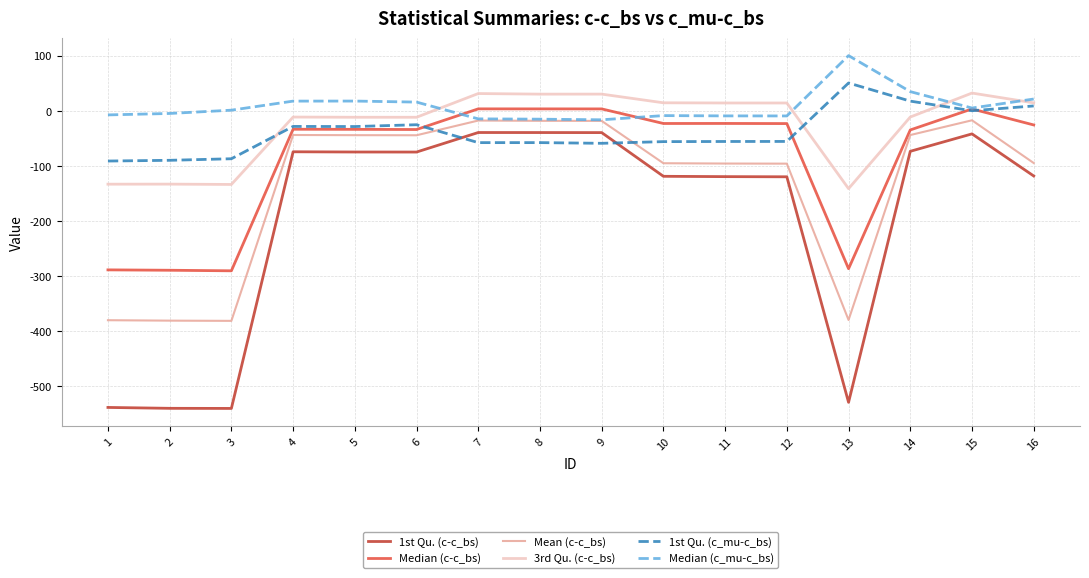

The value of 3rd Qu. (c-c_bs) at 13 is -141.7. True or false?

True